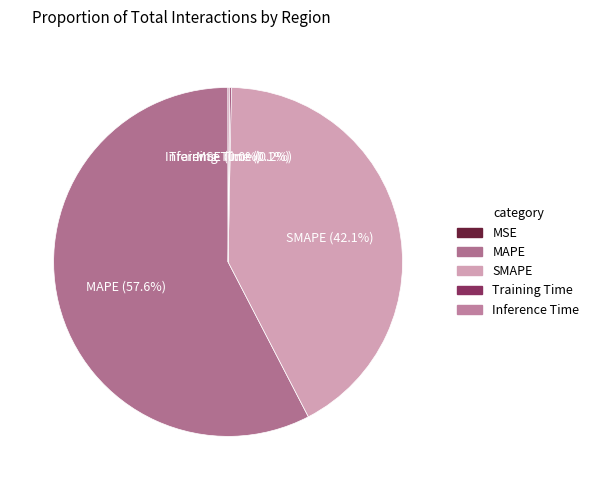

Which has a higher value, MAPE or SMAPE?

MAPE